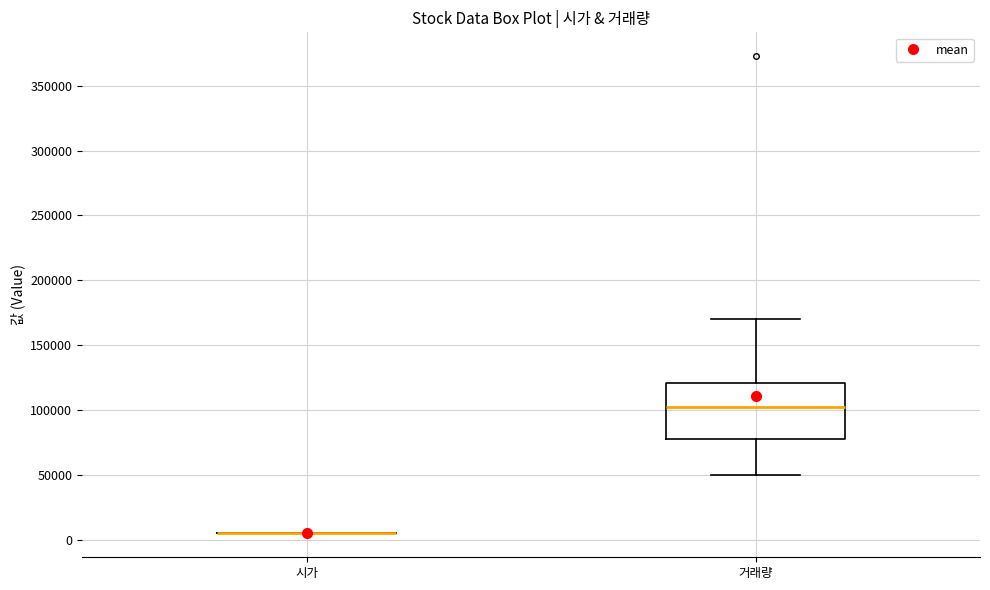

Comparing the boxes themselves (not the whiskers), which one is the tallest?

거래량